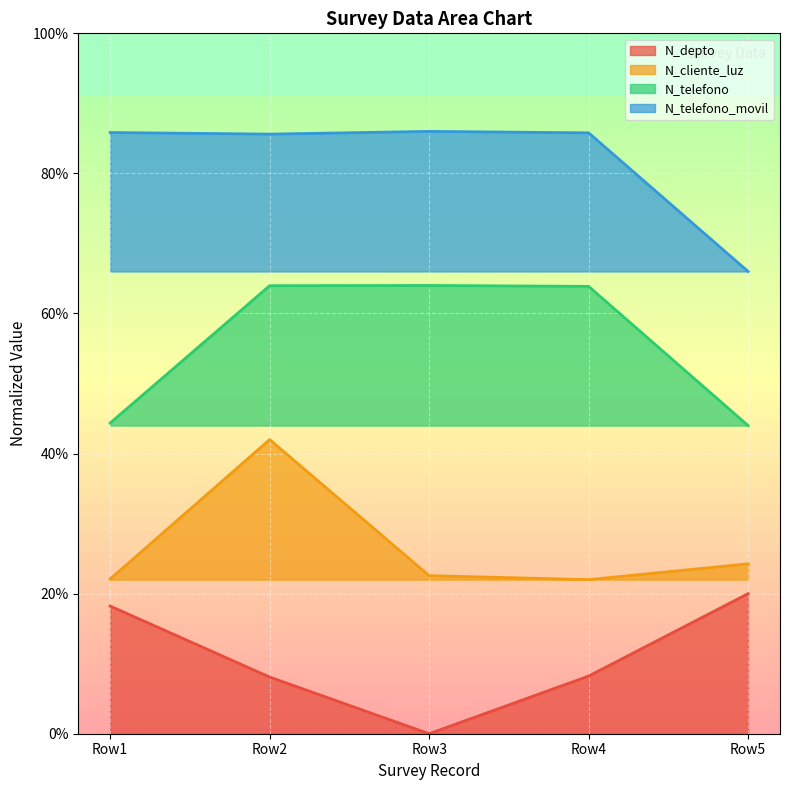

What is the difference between the maximum and minimum values in the N_depto series?

0.2